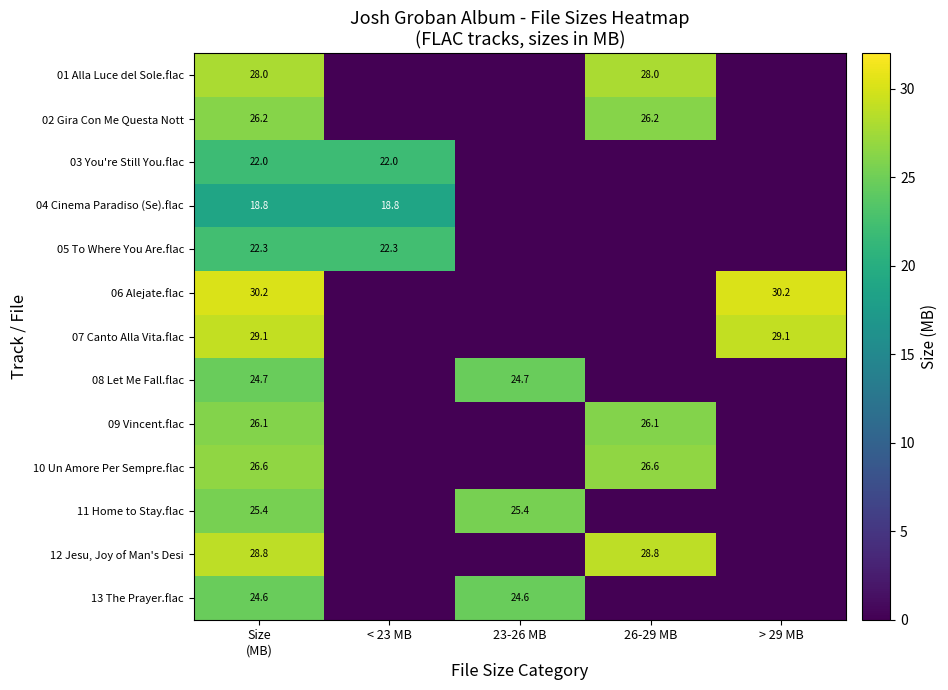

The 01 Alla Luce del Sole.flac series shows 38.9 at 26-29 MB. True or false?

False